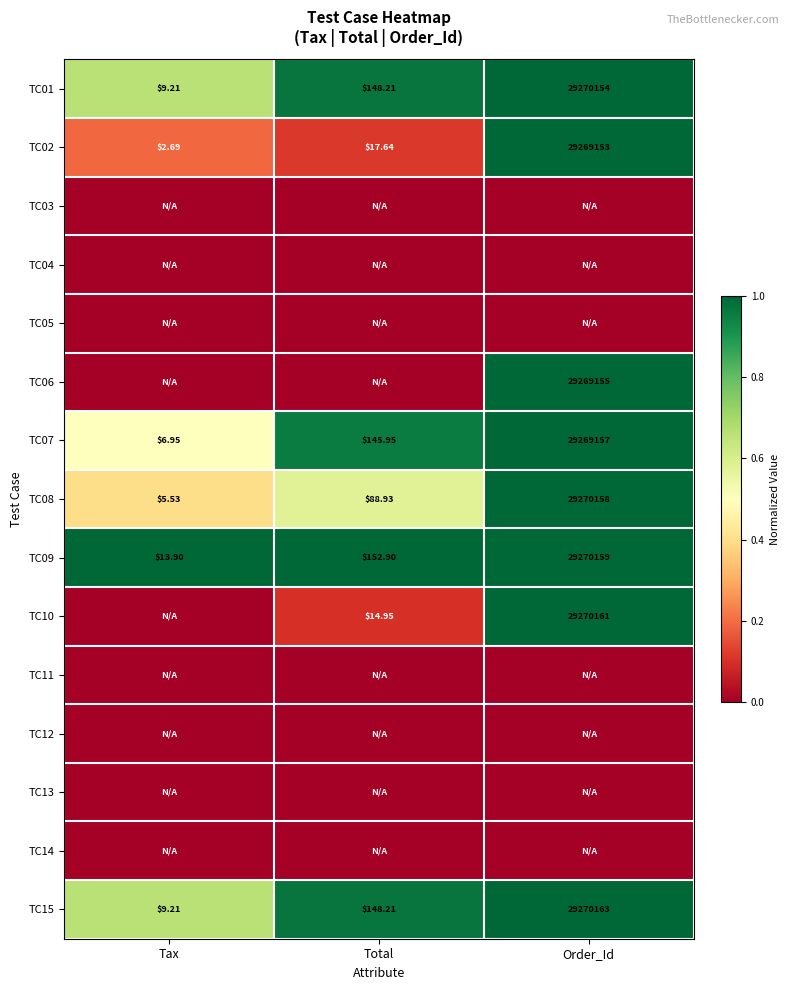

Between Total and Order_Id, which is larger?

Order_Id